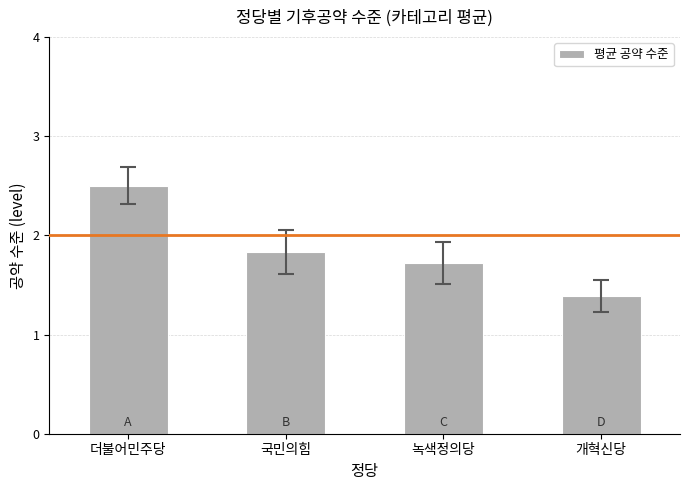

Rank the categories by value from lowest to highest.

개혁신당, 녹색정의당, 국민의힘, 더불어민주당